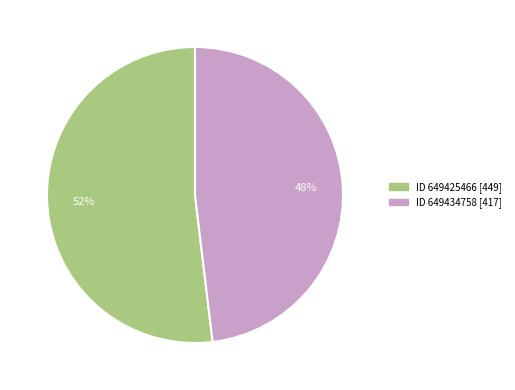

Is there any slice that represents more than half of the pie?

Yes